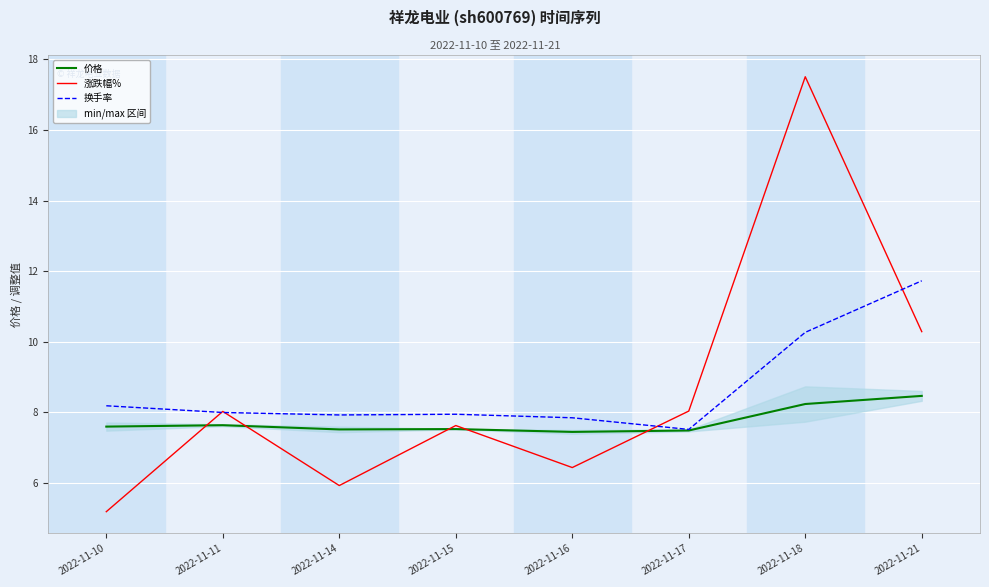

Which series ends up on top after the final intersection of 涨跌幅% and 换手率?

换手率